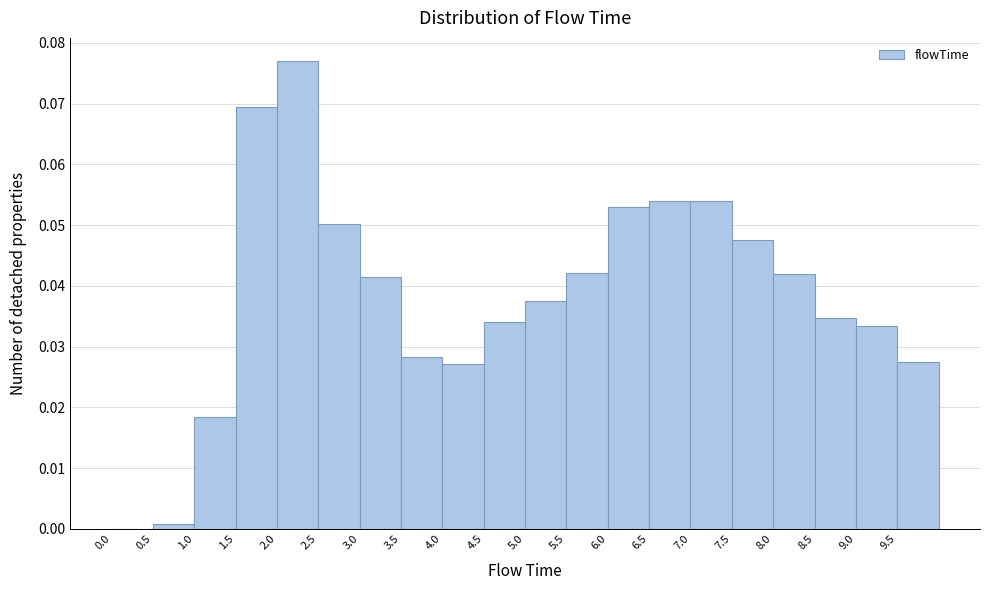

Reading left to right, list every bar in this chart as the range it spans on the x-axis followed by its height. The values are not printed on the chart, so give them approximately, as read against the axis.

0.0 to 0.5: 0
0.5 to 1.0: under 0.001
1.0 to 1.5: 0.018
1.5 to 2.0: 0.069
2.0 to 2.5: 0.077
2.5 to 3.0: 0.050
3.0 to 3.5: 0.041
3.5 to 4.0: 0.028
4.0 to 4.5: 0.027
4.5 to 5.0: 0.034
5.0 to 5.5: 0.037
5.5 to 6.0: 0.042
6.0 to 6.5: 0.053
6.5 to 7.0: 0.054
7.0 to 7.5: 0.054
7.5 to 8.0: 0.047
8.0 to 8.5: 0.042
8.5 to 9.0: 0.035
9.0 to 9.5: 0.033
9.5 to 10.0: 0.027